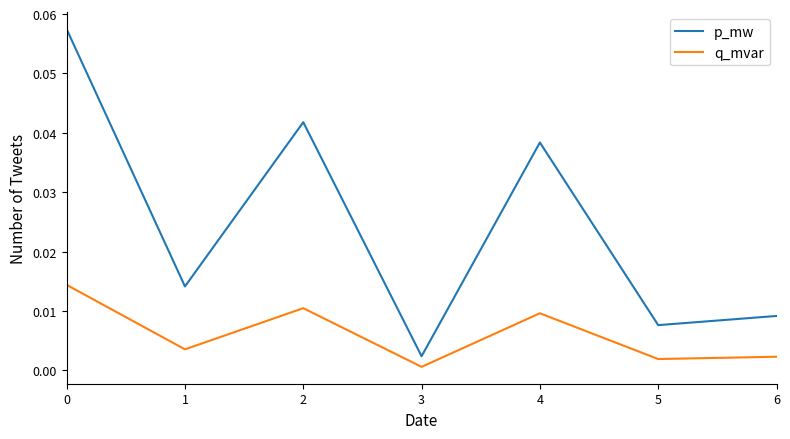

List the series in order of their overall mean, lowest first.

q_mvar, p_mw